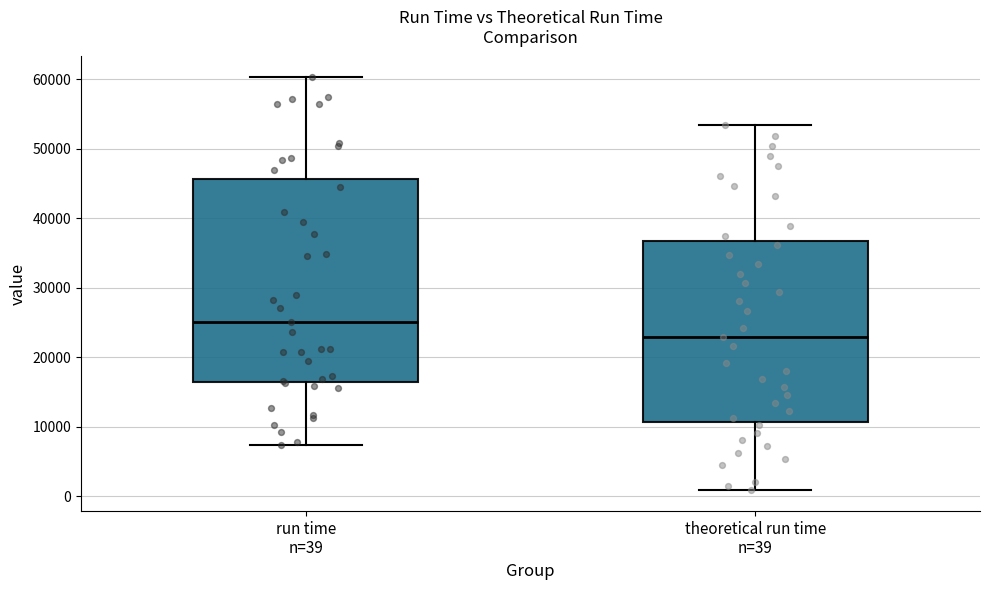

Which box is the tallest, from its lower edge to its upper edge?

run time n=39